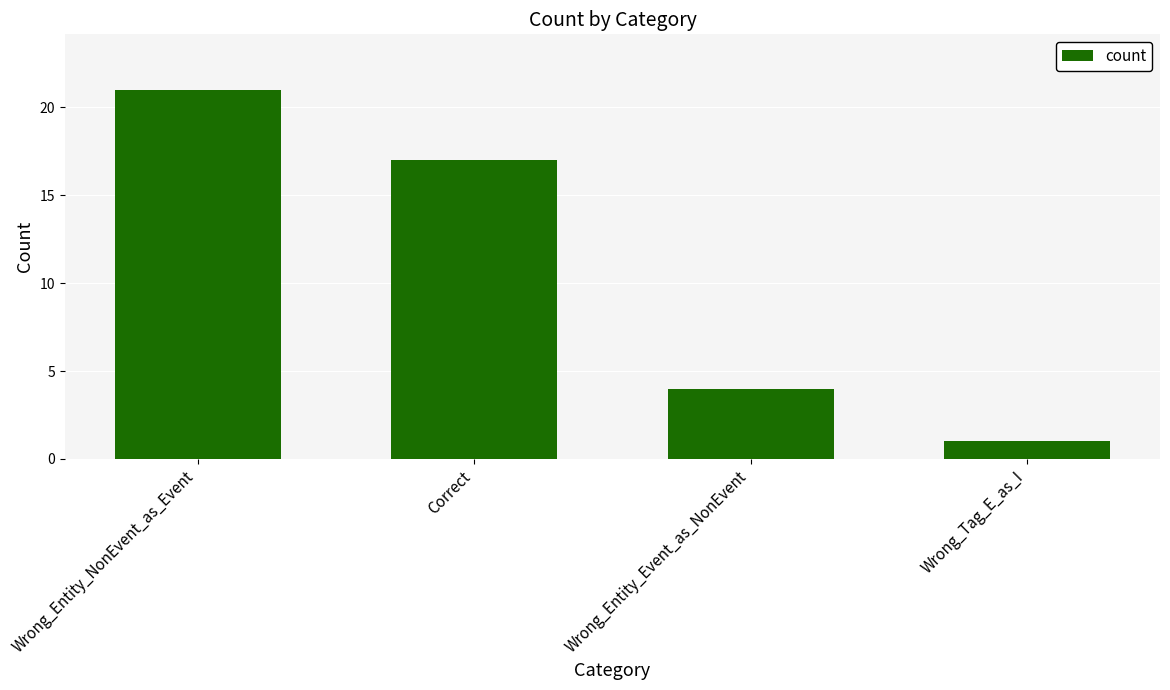

Rank the categories by value from highest to lowest.

Wrong_Entity_NonEvent_as_Event, Correct, Wrong_Entity_Event_as_NonEvent, Wrong_Tag_E_as_I